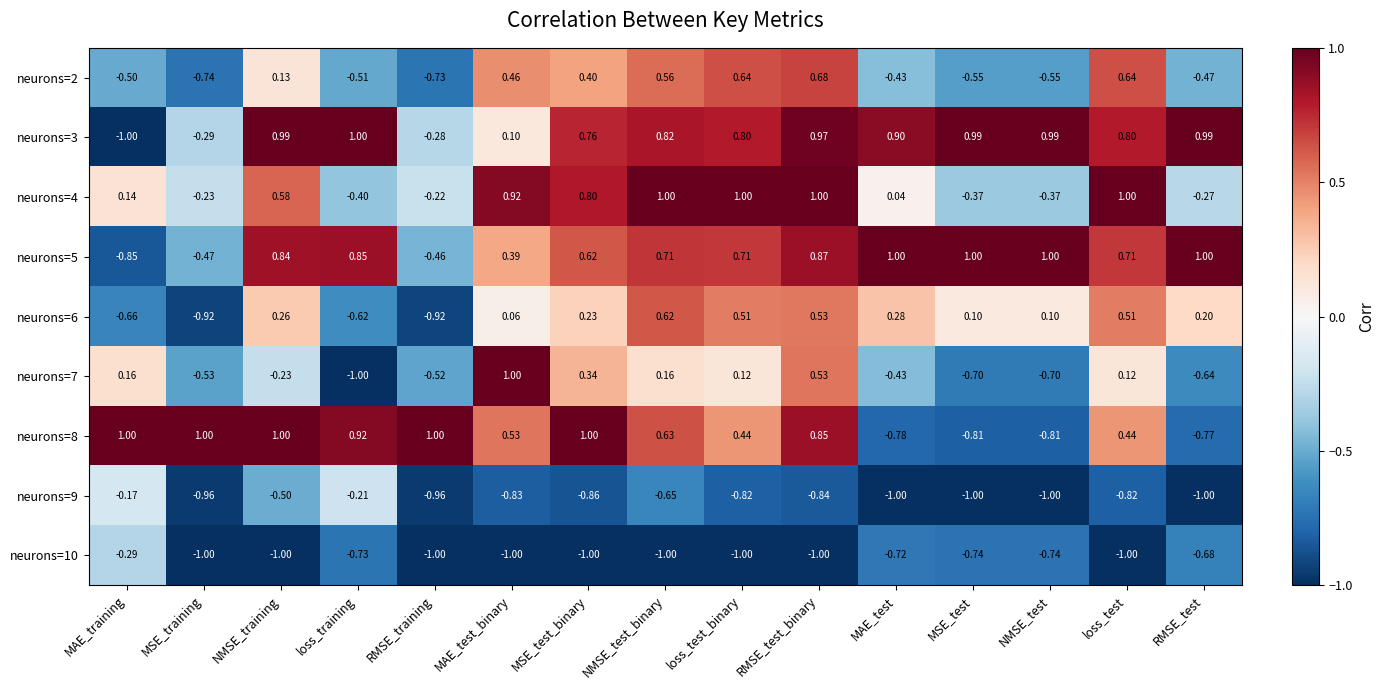

How many distinct data groups are displayed?

9